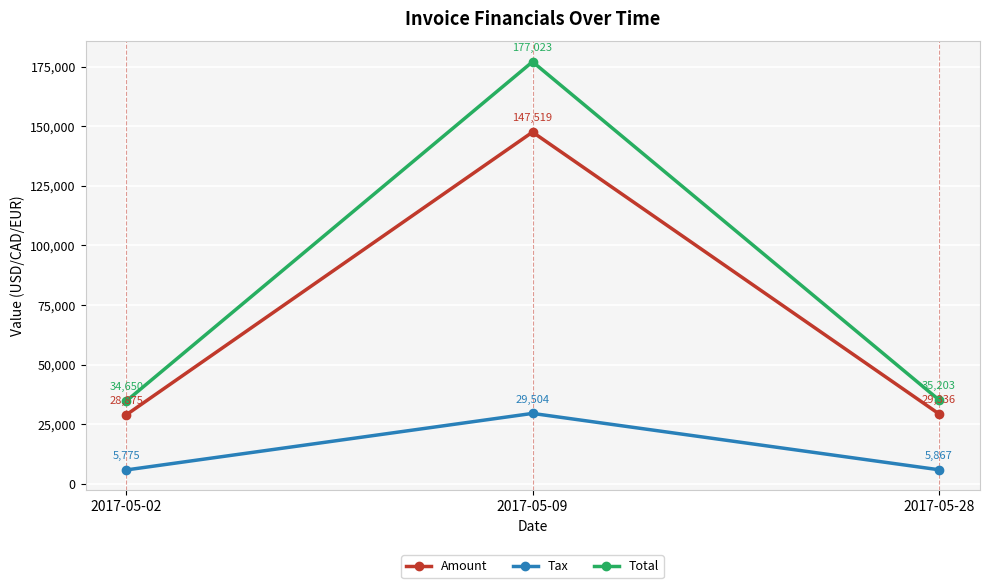

At which label is Amount closest to 88197?

2017-05-28